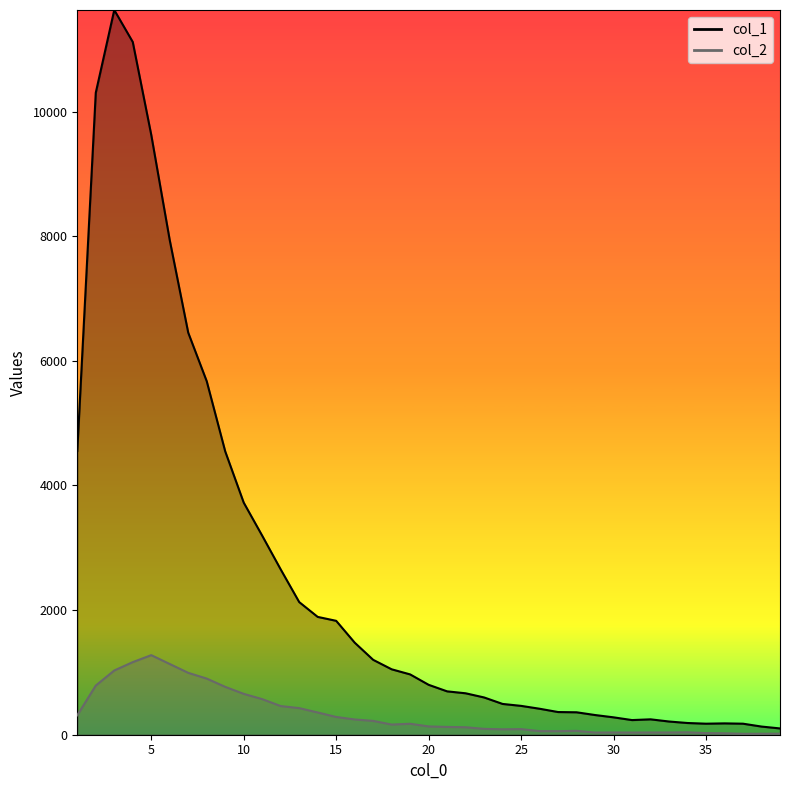

The col_1 series shows 1891 at 14. True or false?

True